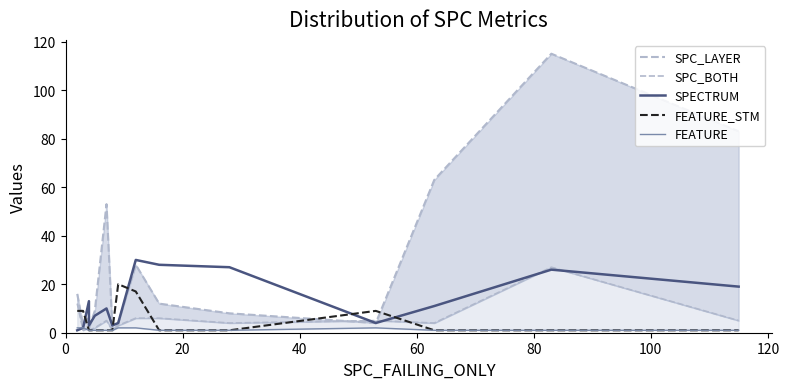

What are all the series names shown in the legend?

SPC_LAYER, SPC_BOTH, SPECTRUM, FEATURE_STM, FEATURE